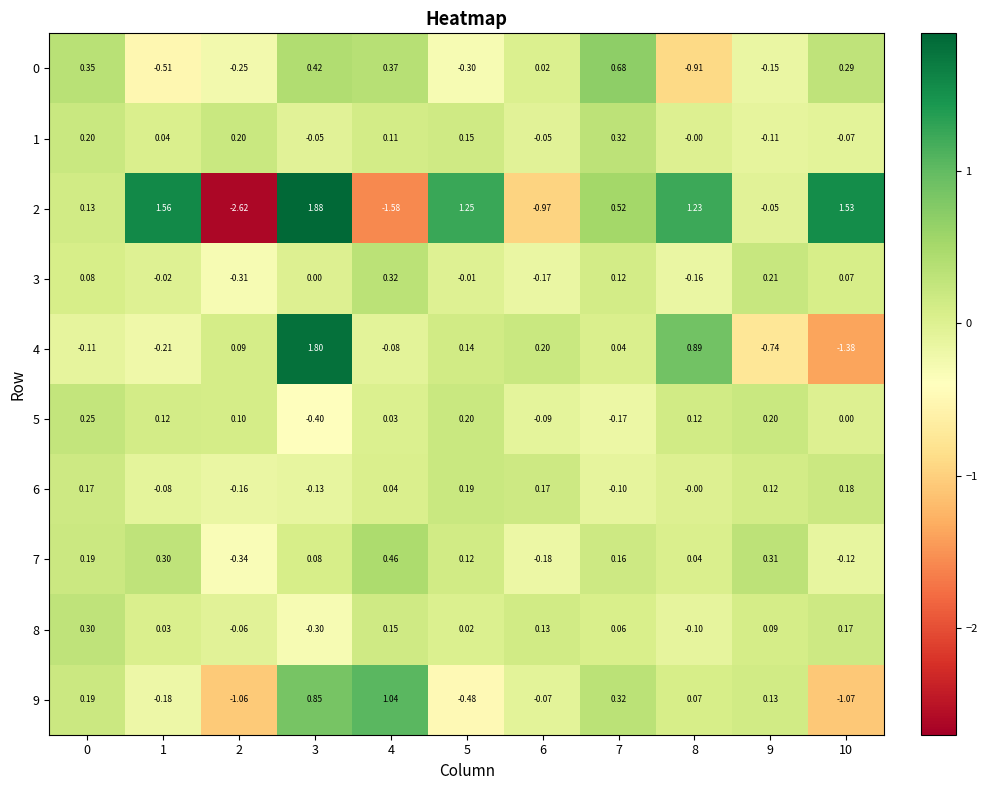

Is the value of 9 at 5 greater than the value of 8 at 4?

No